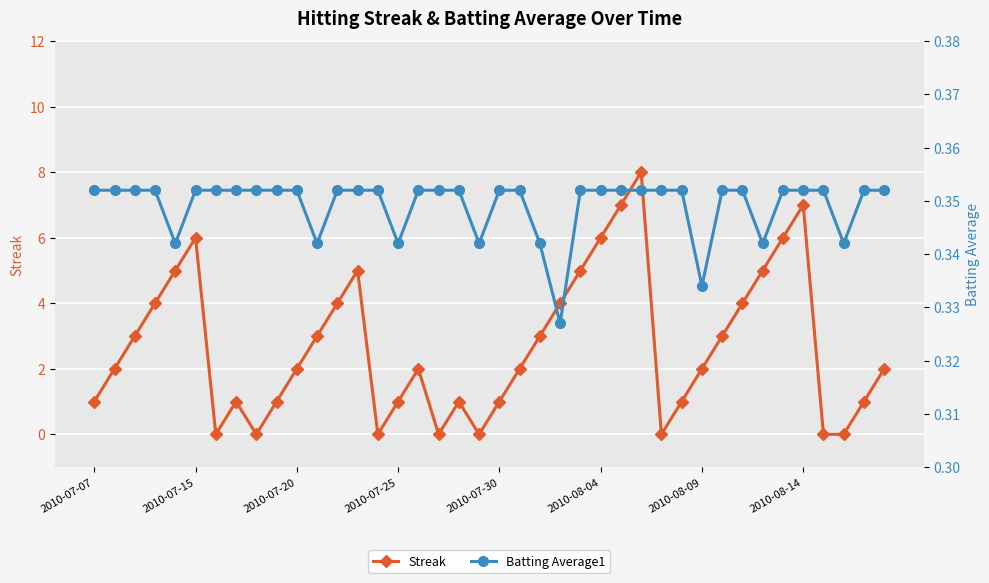

The Streak series shows 2.0 at 2010-07-30. True or false?

False